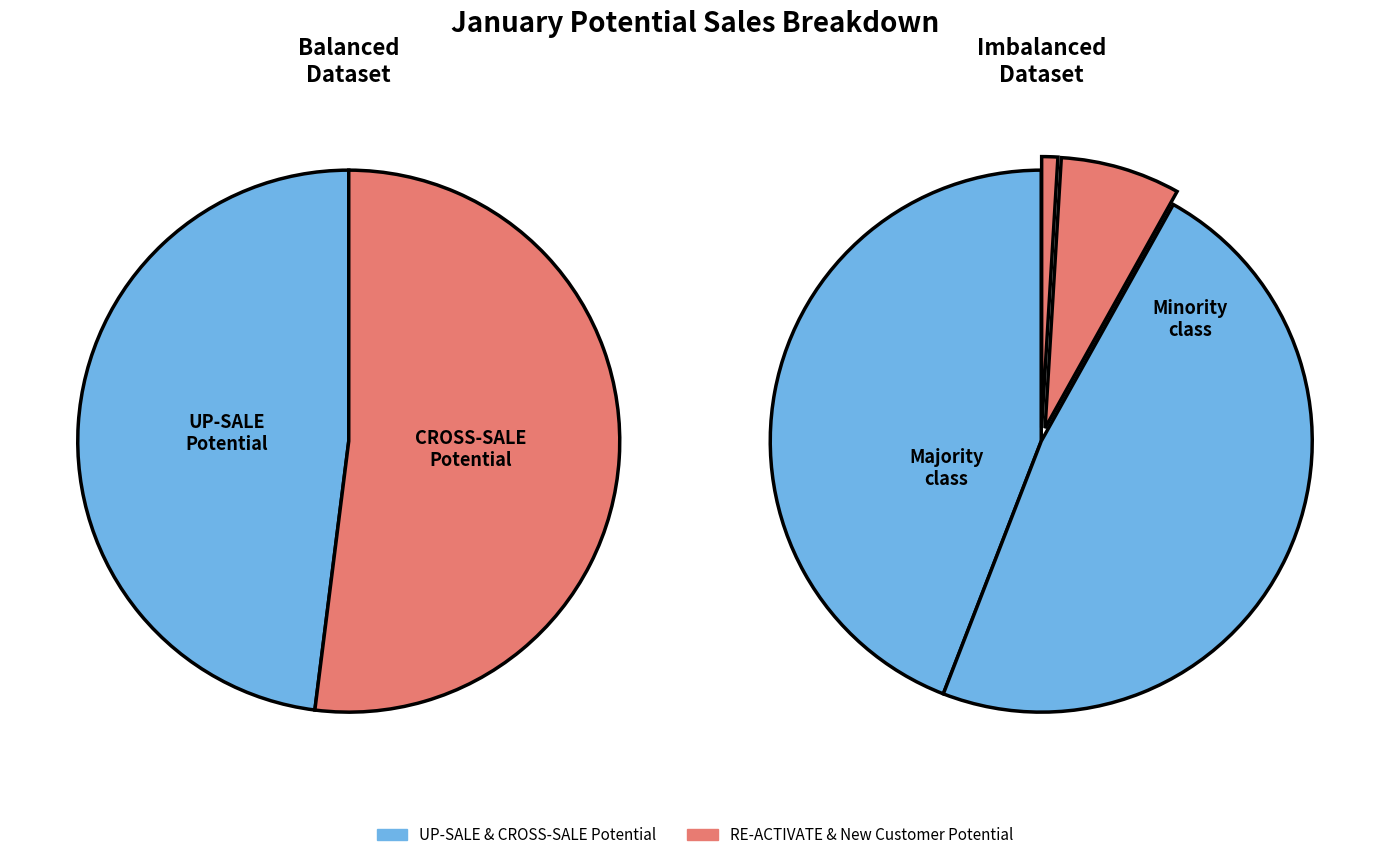

Does any single category account for the majority?

No